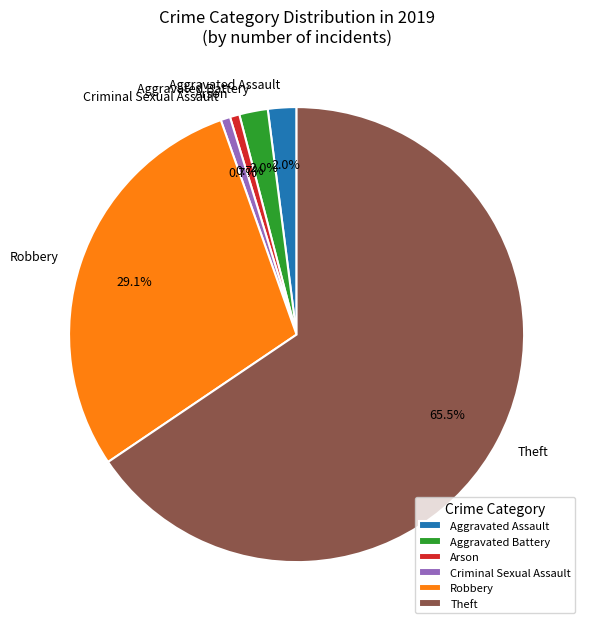

Which category accounts for the majority?

Theft